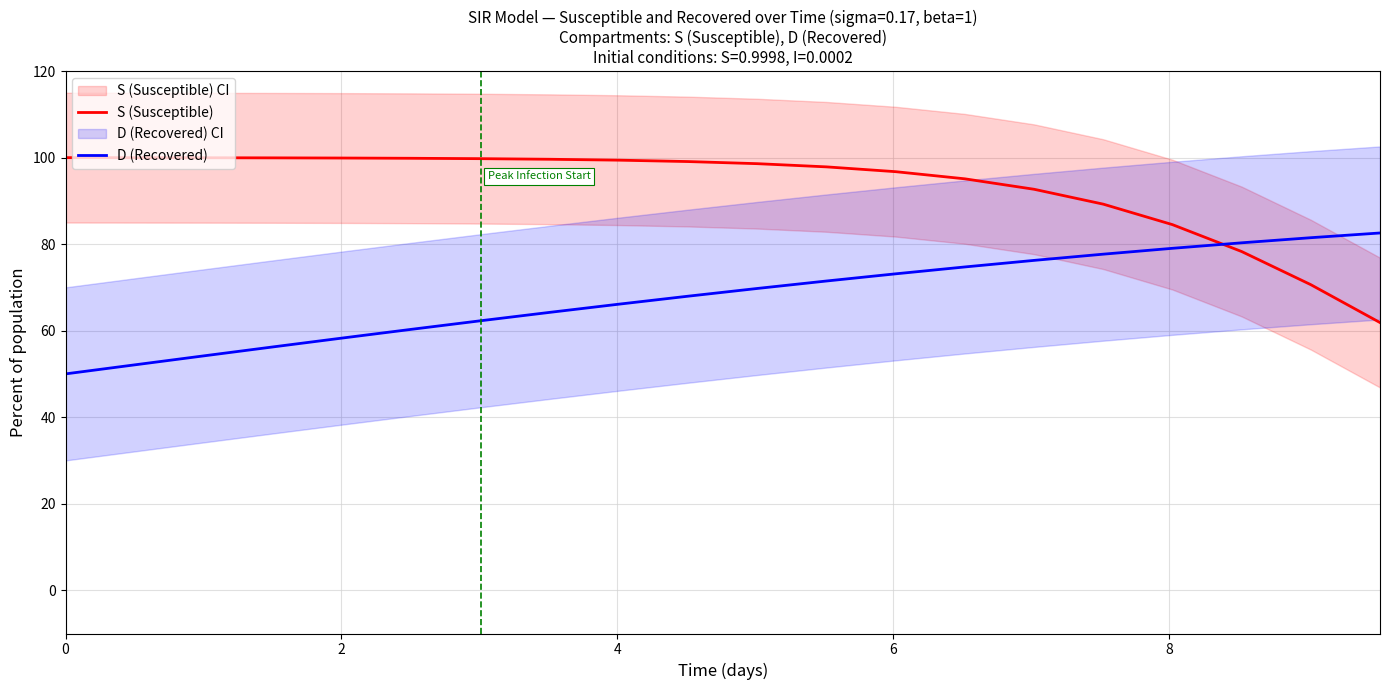

True or false: S (Susceptible) and D (Recovered) intersect in this chart.

True